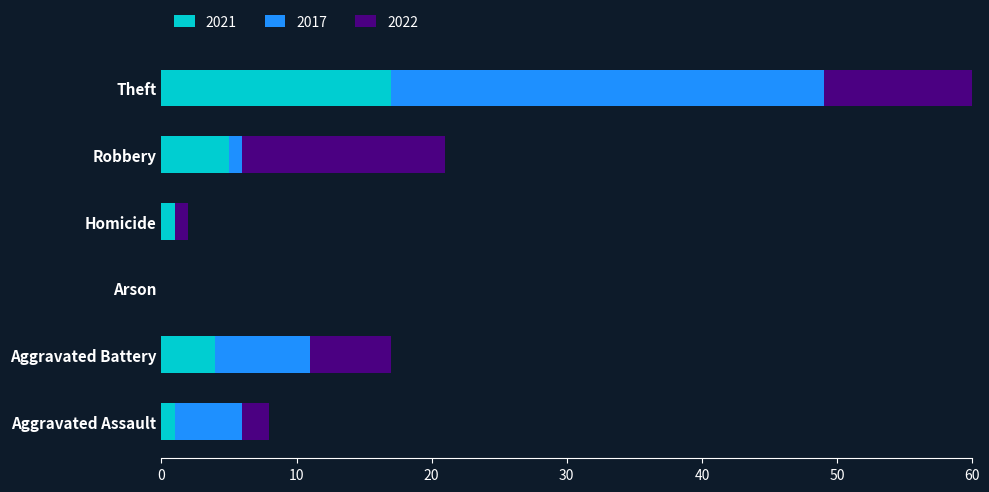

Which label corresponds to the largest value in the chart?

Theft